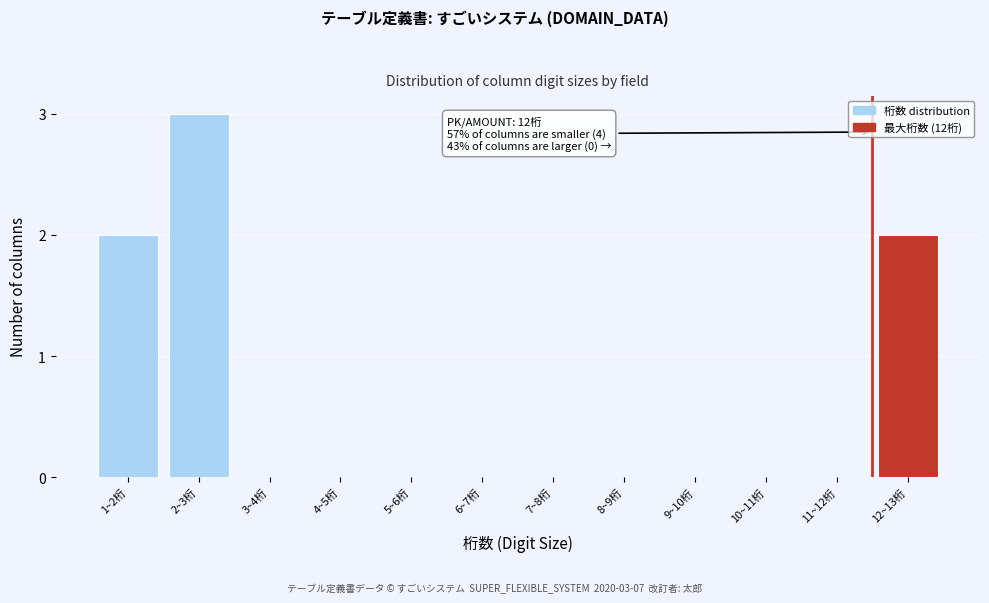

Reading left to right, list all the values displayed in this chart.

1~2桁=2	2~3桁=3	3~4桁=0	4~5桁=0	5~6桁=0	6~7桁=0	7~8桁=0	8~9桁=0	9~10桁=0	10~11桁=0	11~12桁=0	12~13桁=2